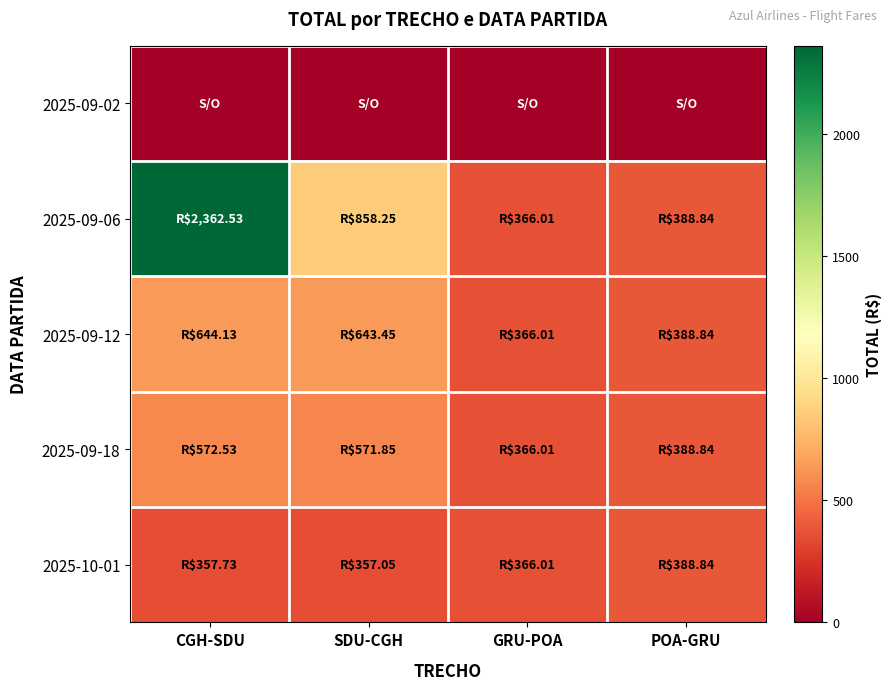

At which category does the chart reach its minimum across all series?

CGH-SDU